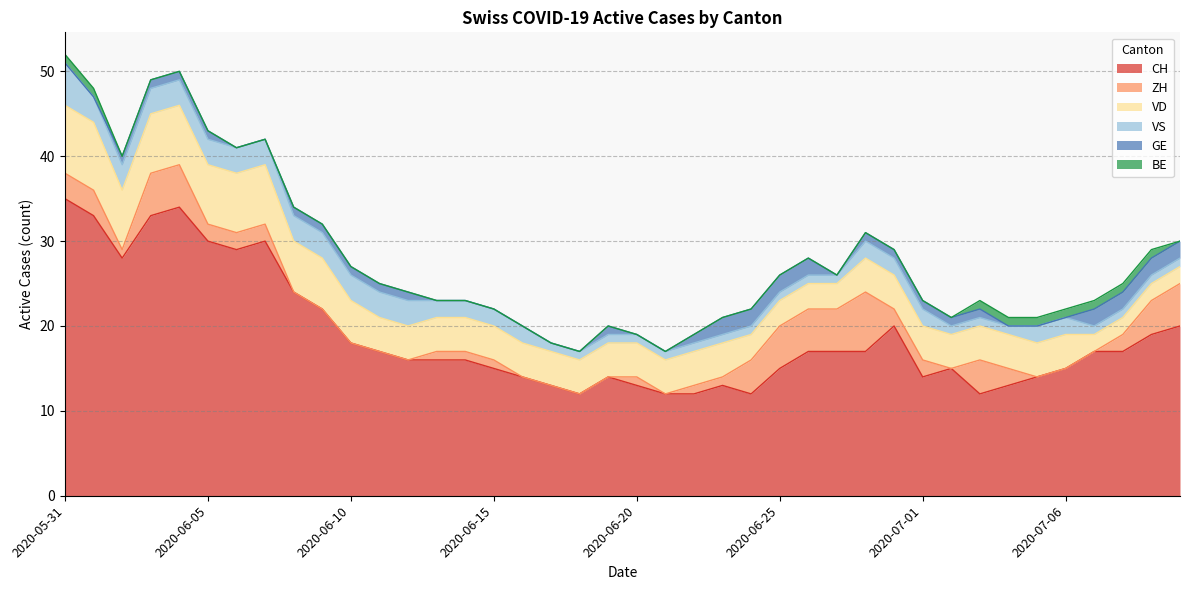

Reading left to right, list all the values displayed in this chart.

CH: 2020-05-31=35	2020-06-01=33	2020-06-02=28	2020-06-03=33	2020-06-04=34	2020-06-05=30	2020-06-06=29	2020-06-07=30	2020-06-08=24	2020-06-09=22	2020-06-10=18	2020-06-11=17	2020-06-12=16	2020-06-13=16	2020-06-14=16	2020-06-15=15	2020-06-16=14	2020-06-17=13	2020-06-18=12	2020-06-19=14	2020-06-20=13	2020-06-21=12	2020-06-22=12	2020-06-23=13	2020-06-24=12	2020-06-25=15	2020-06-26=17	2020-06-27=17	2020-06-29=17	2020-06-30=20	2020-07-01=14	2020-07-02=15	2020-07-03=12	2020-07-04=13	2020-07-05=14	2020-07-06=15	2020-07-07=17	2020-07-08=17	2020-07-09=19	2020-07-10=20
ZH: 2020-05-31=3	2020-06-01=3	2020-06-02=1	2020-06-03=5	2020-06-04=5	2020-06-05=2	2020-06-06=2	2020-06-07=2	2020-06-08=0	2020-06-09=0	2020-06-10=0	2020-06-11=0	2020-06-12=0	2020-06-13=1	2020-06-14=1	2020-06-15=1	2020-06-16=0	2020-06-17=0	2020-06-18=0	2020-06-19=0	2020-06-20=1	2020-06-21=0	2020-06-22=1	2020-06-23=1	2020-06-24=4	2020-06-25=5	2020-06-26=5	2020-06-27=5	2020-06-29=7	2020-06-30=2	2020-07-01=2	2020-07-02=0	2020-07-03=4	2020-07-04=2	2020-07-05=0	2020-07-06=0	2020-07-07=0	2020-07-08=2	2020-07-09=4	2020-07-10=5
VD: 2020-05-31=8	2020-06-01=8	2020-06-02=7	2020-06-03=7	2020-06-04=7	2020-06-05=7	2020-06-06=7	2020-06-07=7	2020-06-08=6	2020-06-09=6	2020-06-10=5	2020-06-11=4	2020-06-12=4	2020-06-13=4	2020-06-14=4	2020-06-15=4	2020-06-16=4	2020-06-17=4	2020-06-18=4	2020-06-19=4	2020-06-20=4	2020-06-21=4	2020-06-22=4	2020-06-23=4	2020-06-24=3	2020-06-25=3	2020-06-26=3	2020-06-27=3	2020-06-29=4	2020-06-30=4	2020-07-01=4	2020-07-02=4	2020-07-03=4	2020-07-04=4	2020-07-05=4	2020-07-06=4	2020-07-07=2	2020-07-08=2	2020-07-09=2	2020-07-10=2
VS: 2020-05-31=5	2020-06-01=3	2020-06-02=3	2020-06-03=3	2020-06-04=3	2020-06-05=3	2020-06-06=3	2020-06-07=3	2020-06-08=3	2020-06-09=3	2020-06-10=3	2020-06-11=3	2020-06-12=3	2020-06-13=2	2020-06-14=2	2020-06-15=2	2020-06-16=2	2020-06-17=1	2020-06-18=1	2020-06-19=1	2020-06-20=1	2020-06-21=1	2020-06-22=1	2020-06-23=1	2020-06-24=1	2020-06-25=1	2020-06-26=1	2020-06-27=1	2020-06-29=2	2020-06-30=2	2020-07-01=2	2020-07-02=1	2020-07-03=1	2020-07-04=1	2020-07-05=2	2020-07-06=2	2020-07-07=1	2020-07-08=1	2020-07-09=1	2020-07-10=1
GE: 2020-05-31=0	2020-06-01=0	2020-06-02=1	2020-06-03=1	2020-06-04=1	2020-06-05=1	2020-06-06=0	2020-06-07=0	2020-06-08=1	2020-06-09=1	2020-06-10=1	2020-06-11=1	2020-06-12=1	2020-06-13=0	2020-06-14=0	2020-06-15=0	2020-06-16=0	2020-06-17=0	2020-06-18=0	2020-06-19=1	2020-06-20=0	2020-06-21=0	2020-06-22=1	2020-06-23=2	2020-06-24=2	2020-06-25=2	2020-06-26=2	2020-06-27=0	2020-06-29=1	2020-06-30=1	2020-07-01=1	2020-07-02=1	2020-07-03=1	2020-07-04=0	2020-07-05=0	2020-07-06=0	2020-07-07=2	2020-07-08=2	2020-07-09=2	2020-07-10=2
BE: 2020-05-31=1	2020-06-01=1	2020-06-02=0	2020-06-03=0	2020-06-04=0	2020-06-05=0	2020-06-06=0	2020-06-07=0	2020-06-08=0	2020-06-09=0	2020-06-10=0	2020-06-11=0	2020-06-12=0	2020-06-13=0	2020-06-14=0	2020-06-15=0	2020-06-16=0	2020-06-17=0	2020-06-18=0	2020-06-19=0	2020-06-20=0	2020-06-21=0	2020-06-22=0	2020-06-23=0	2020-06-24=0	2020-06-25=0	2020-06-26=0	2020-06-27=0	2020-06-29=0	2020-06-30=0	2020-07-01=0	2020-07-02=0	2020-07-03=1	2020-07-04=1	2020-07-05=1	2020-07-06=1	2020-07-07=1	2020-07-08=1	2020-07-09=1	2020-07-10=0